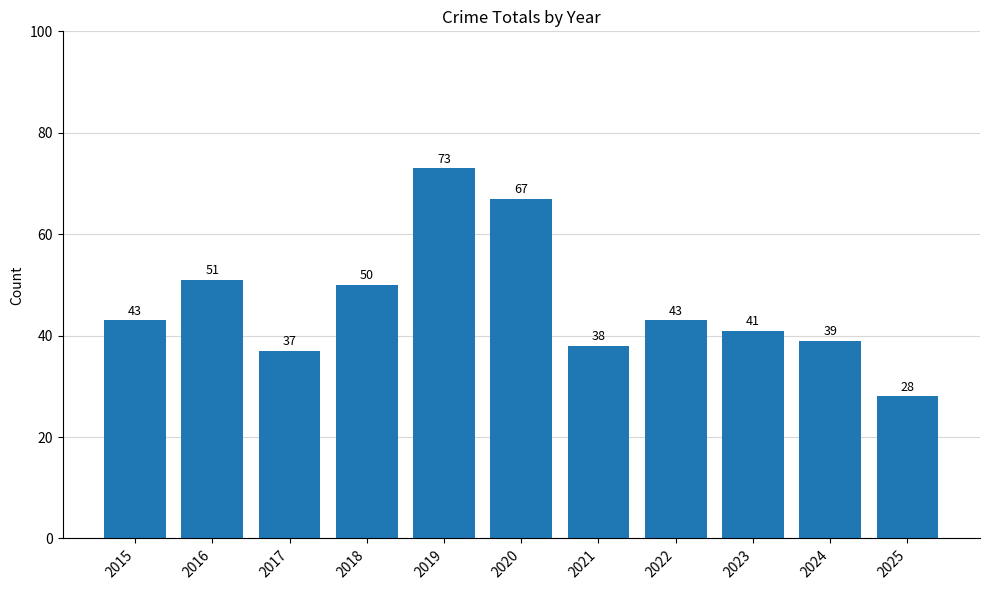

What is the change in value from 2022 to 2025?

-15